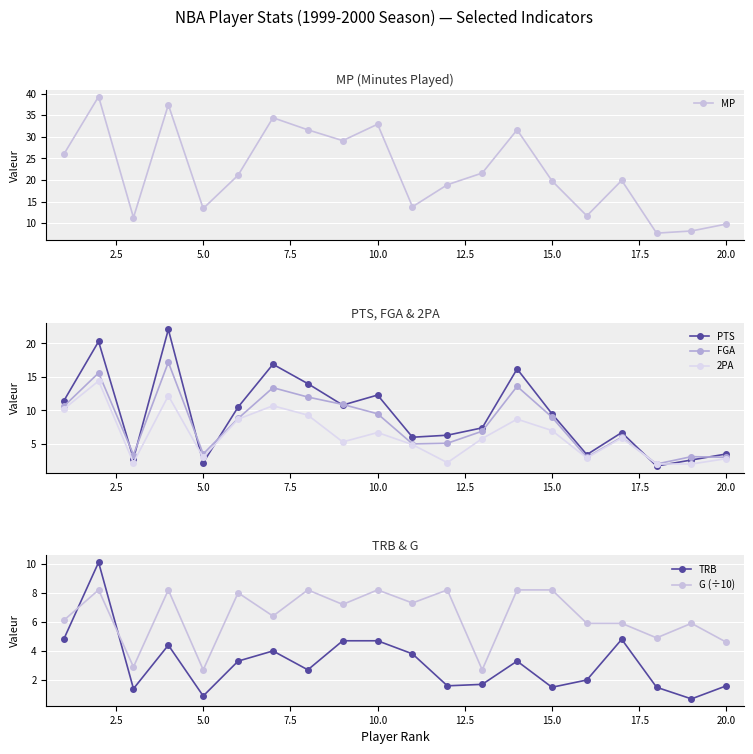

True or false: FGA has a value of 5.5 at 5.0.

False